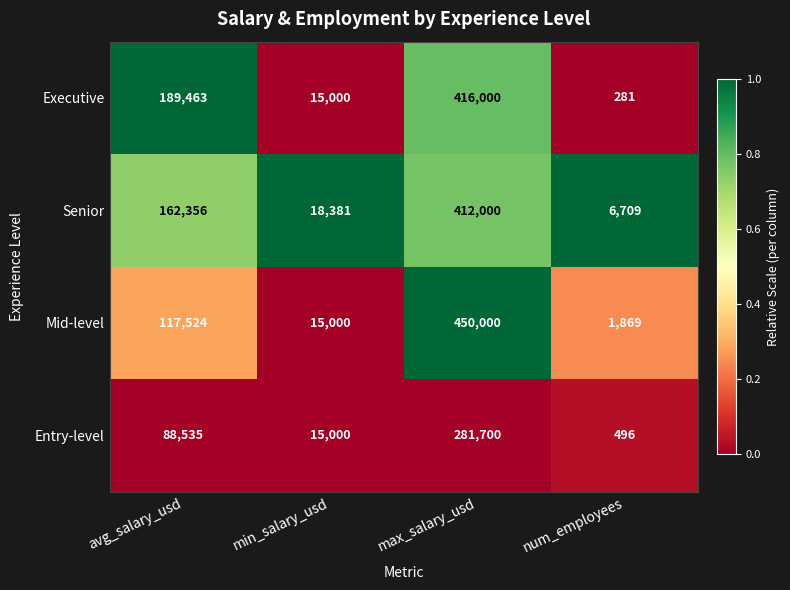

Which series changed the most between avg_salary_usd and min_salary_usd?

Executive